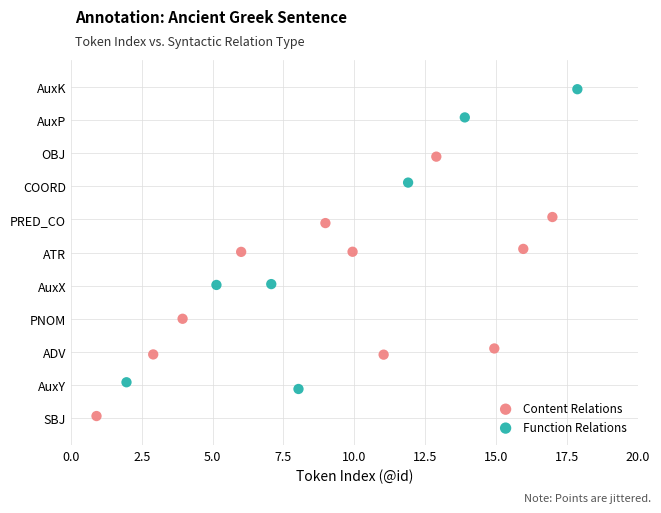

Which series contains the highest Y value?

Function Relations